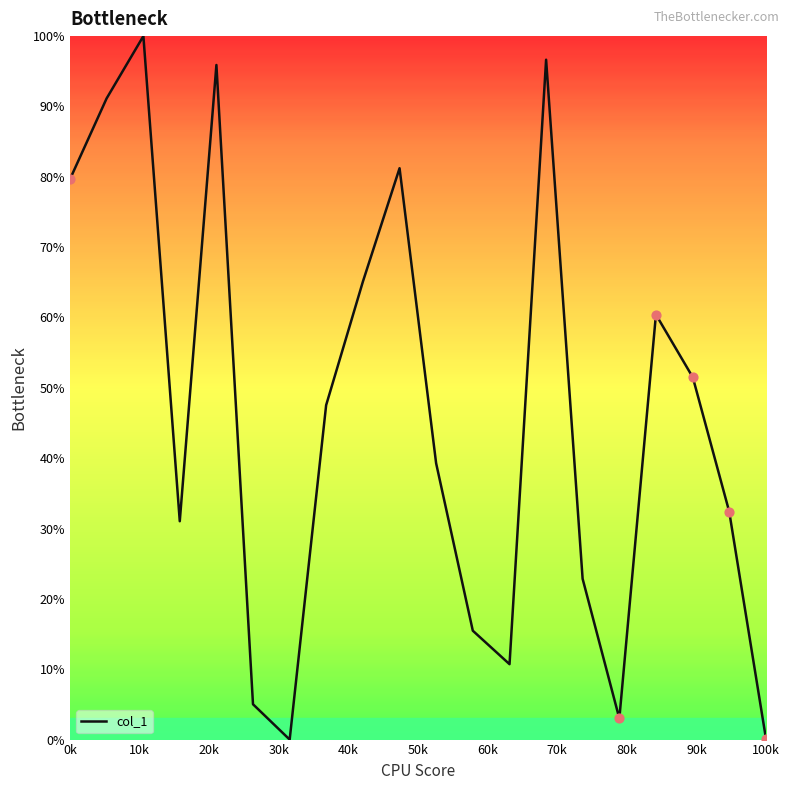

What is the greatest value displayed?

100.0